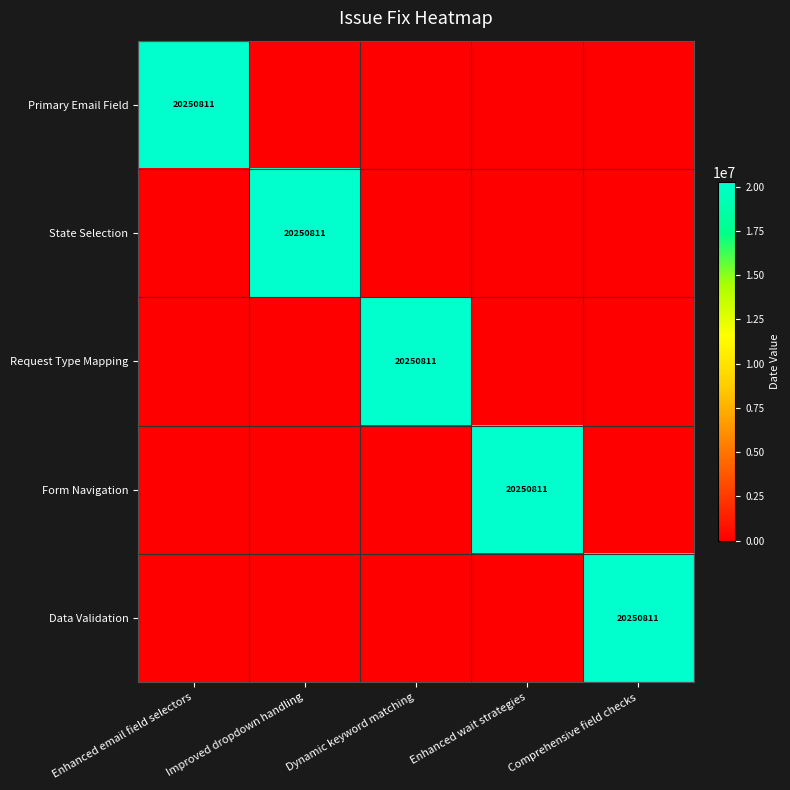

True or false: Form Navigation has a value of 20250811 at Enhanced wait strategies.

True